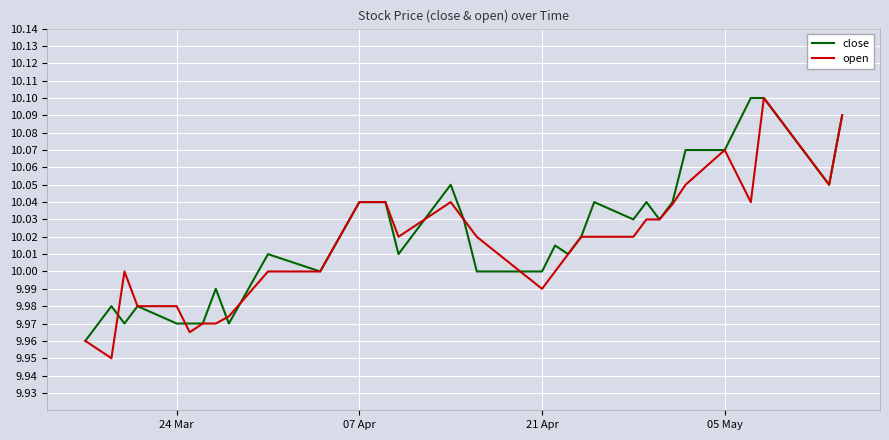

How many categories are shown in the chart?

32